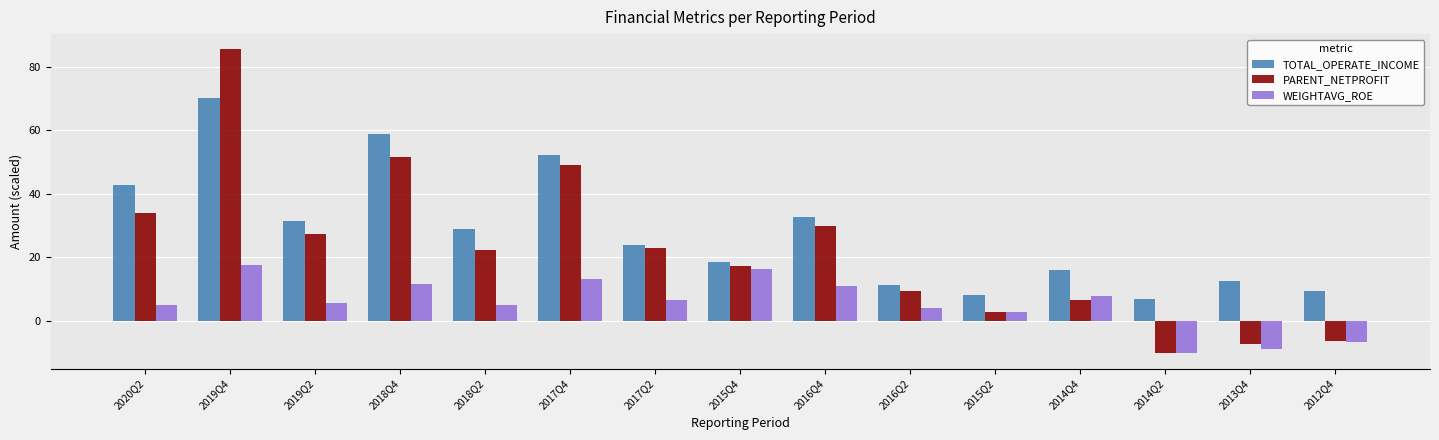

What is the sum of all WEIGHTAVG_ROE values?

81.5